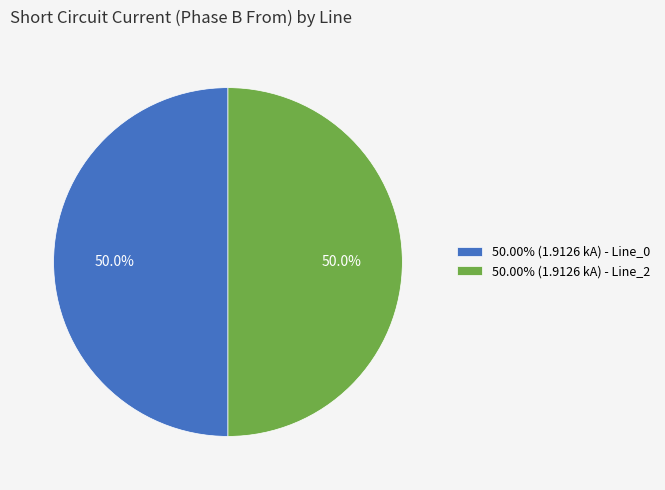

To the nearest percent, what is the difference between the largest and smallest slice percentages?

0%